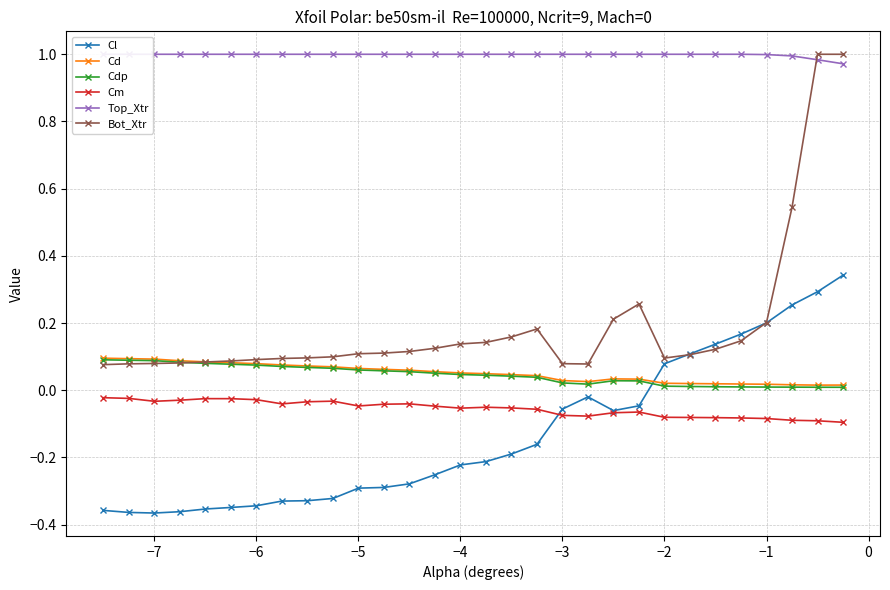

What is the value of the Cm point at the 15th from the left?

-0.1